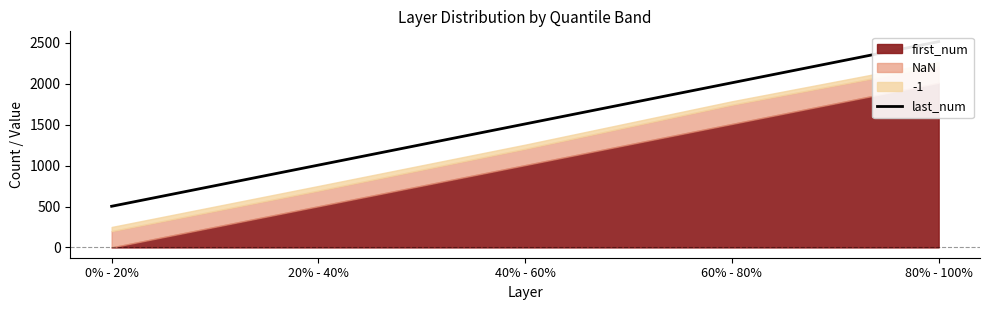

Rank the categories by value from highest to lowest.

80% - 100%, 60% - 80%, 40% - 60%, 20% - 40%, 0% - 20%